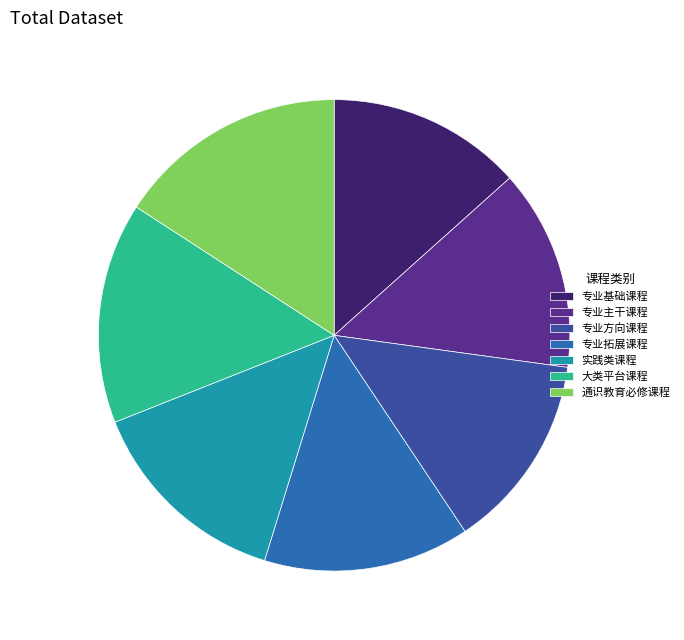

Is it true that 实践类课程 is 21% of the pie?

False